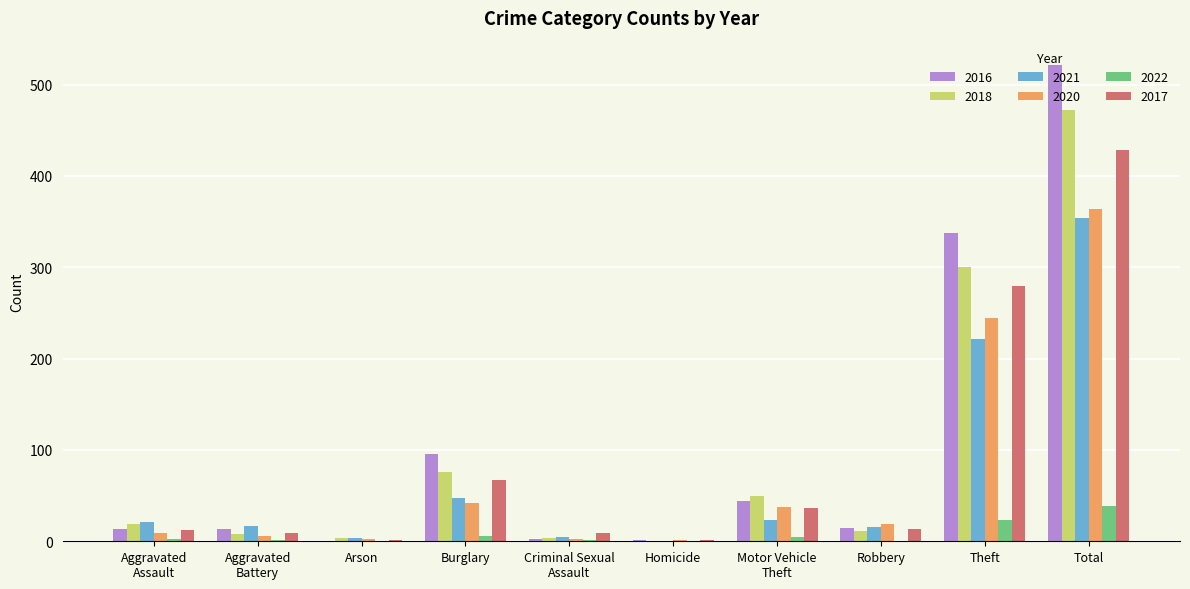

What is the sum of all 2017 values?

856